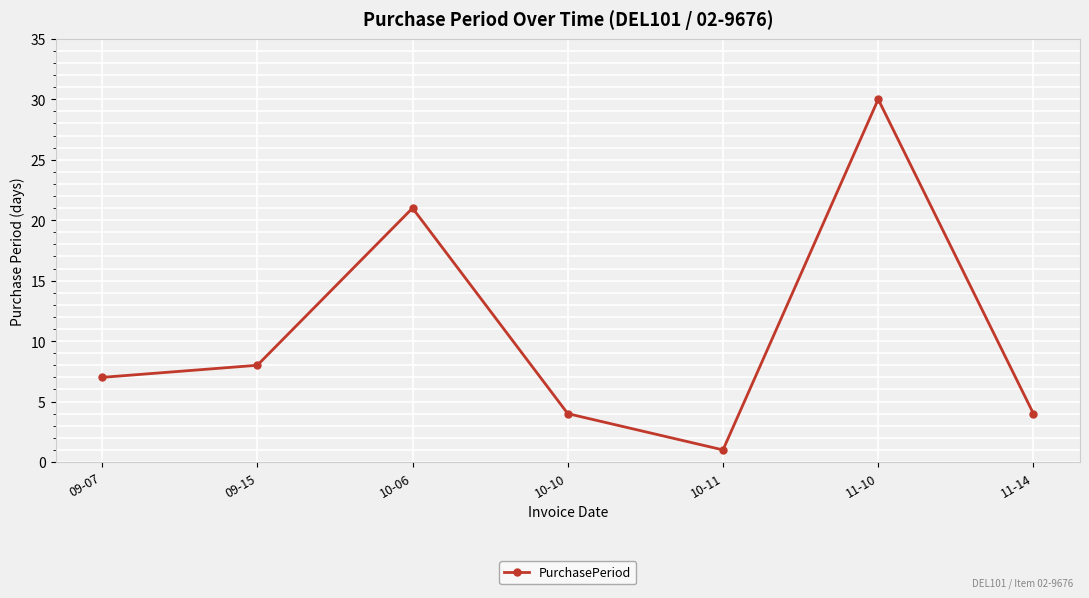

What is the value of the 2nd point from the left?

8